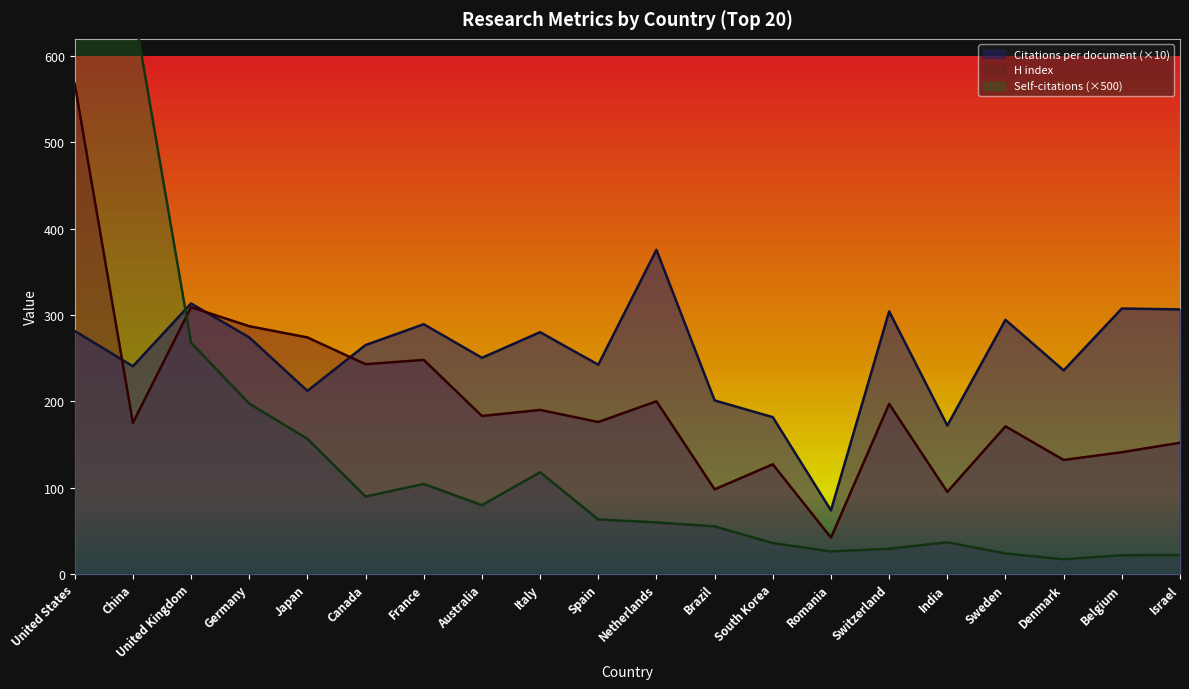

How many intersections are there between Self-citations (hundreds) and H index?

1